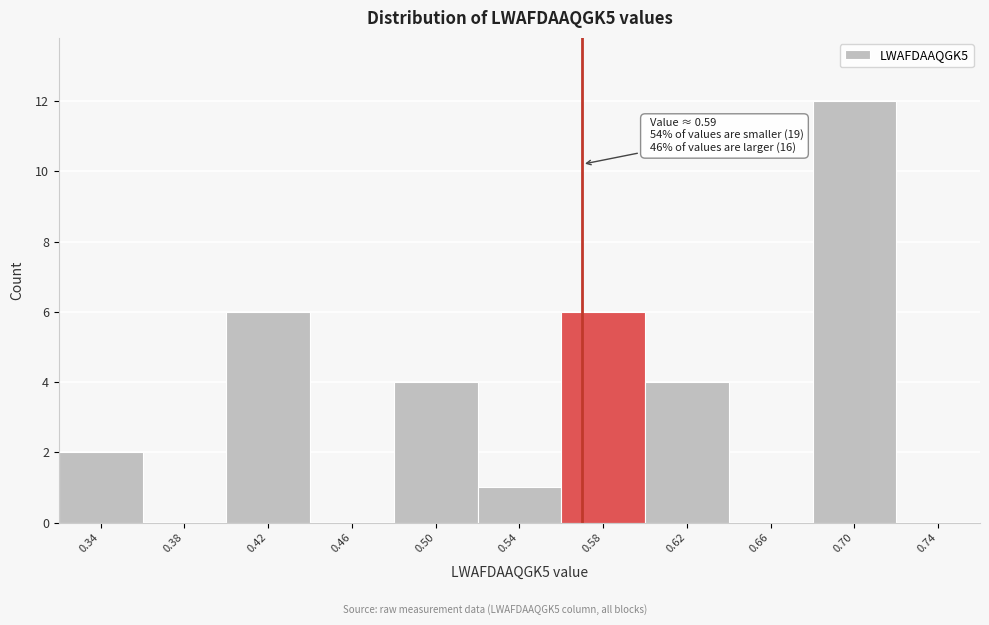

Reading left to right, extract all data points from this chart.

0.34=2	0.38=0	0.42=6	0.46=0	0.50=4	0.54=1	0.58=6	0.62=4	0.66=0	0.70=12	0.74=0